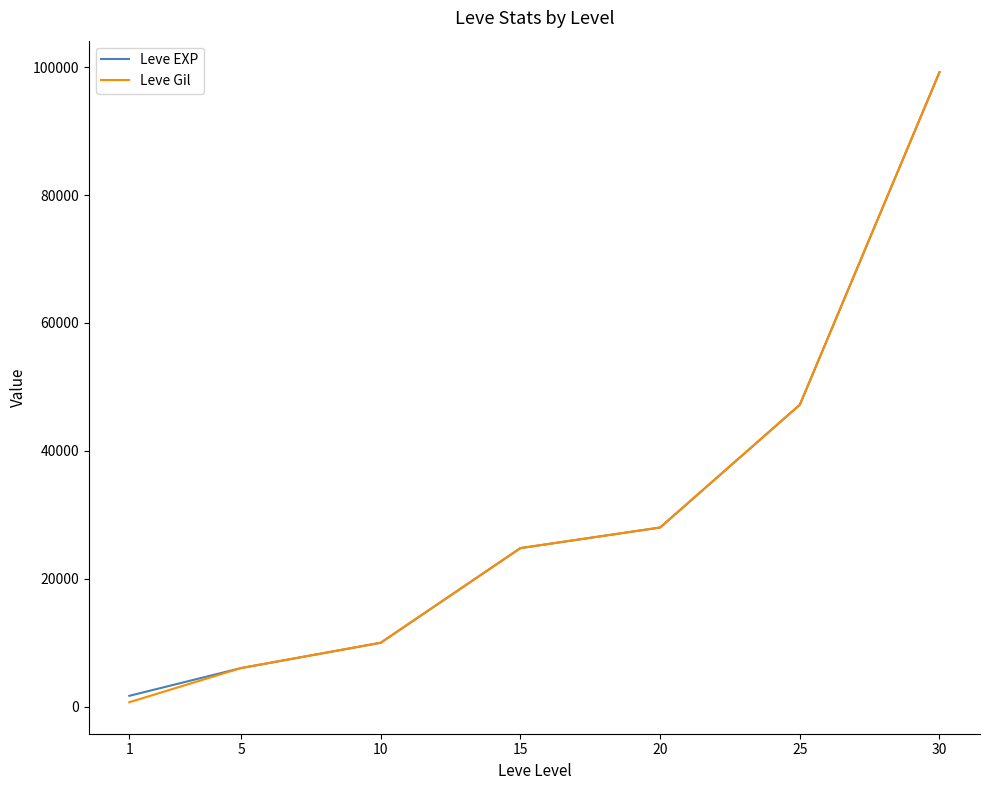

Reading left to right, transcribe all the data shown in this chart.

Leve EXP: 1=1690	5=6030	10=9990	15=24790	20=28010	25=47200	30=99220
Leve Gil: 1=690	5=6030	10=9990	15=24790	20=28010	25=47200	30=99220